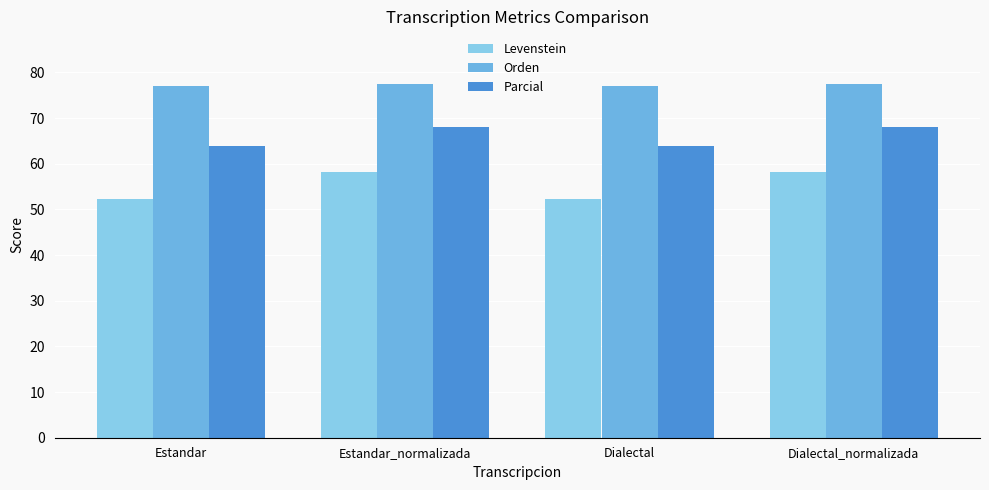

What is the total value across all series at Dialectal?

193.2